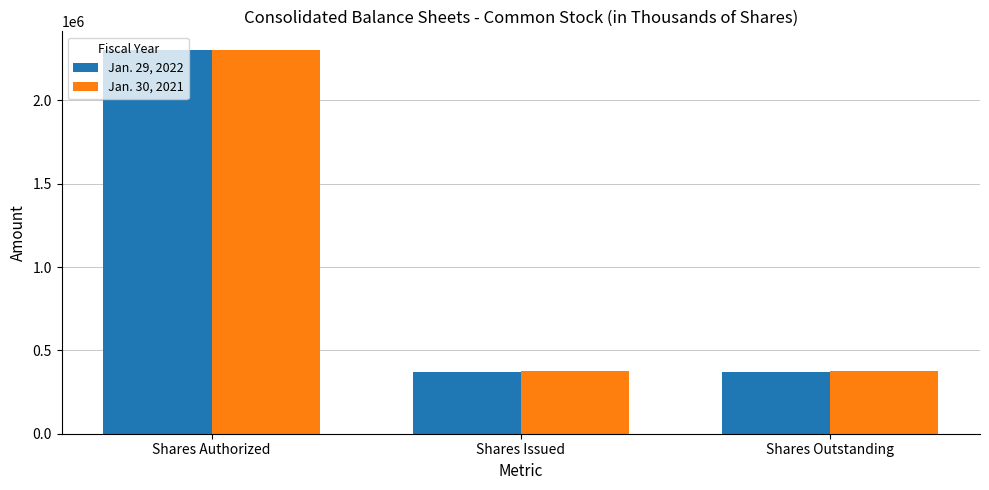

How many distinct data groups are displayed?

2